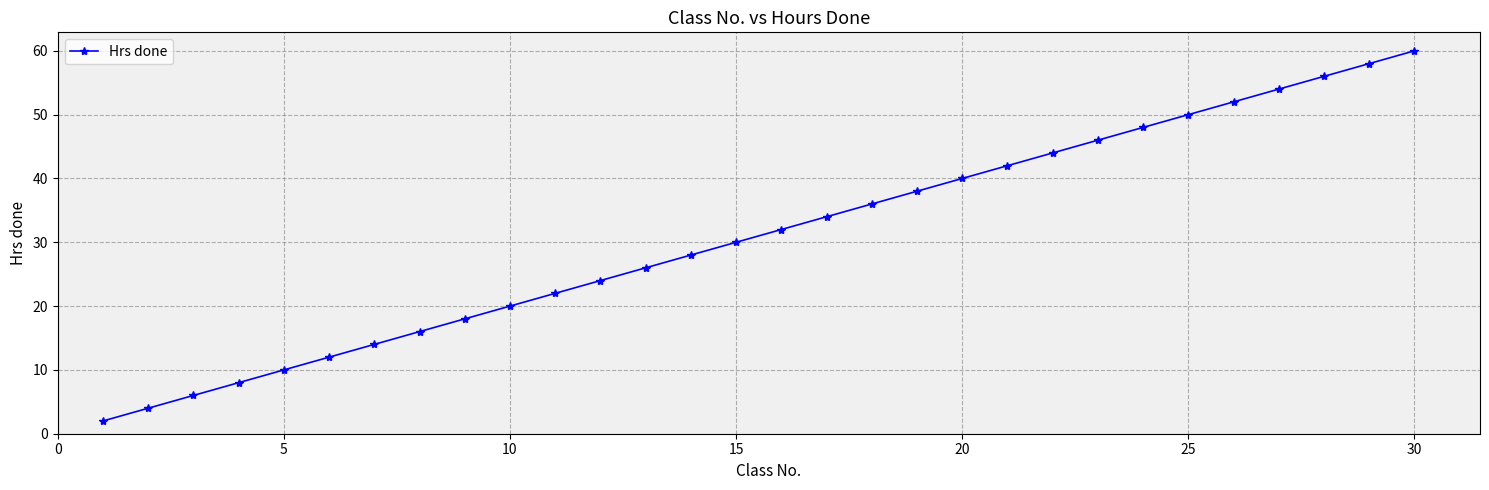

What is the difference between the second highest and minimum values?

56